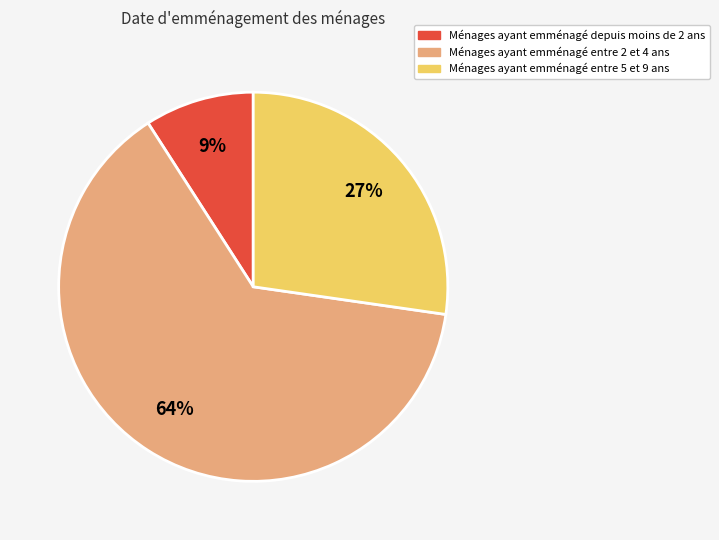

Is there any slice that represents more than half of the pie?

Yes